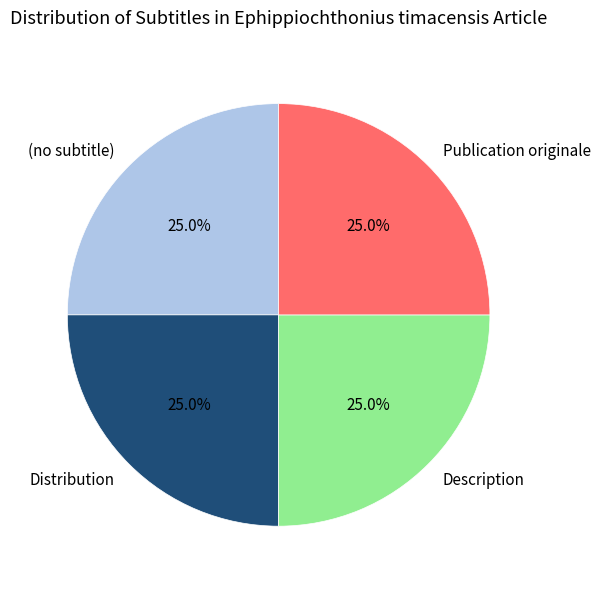

What percentage do Publication originale and Distribution together represent?

50.0%